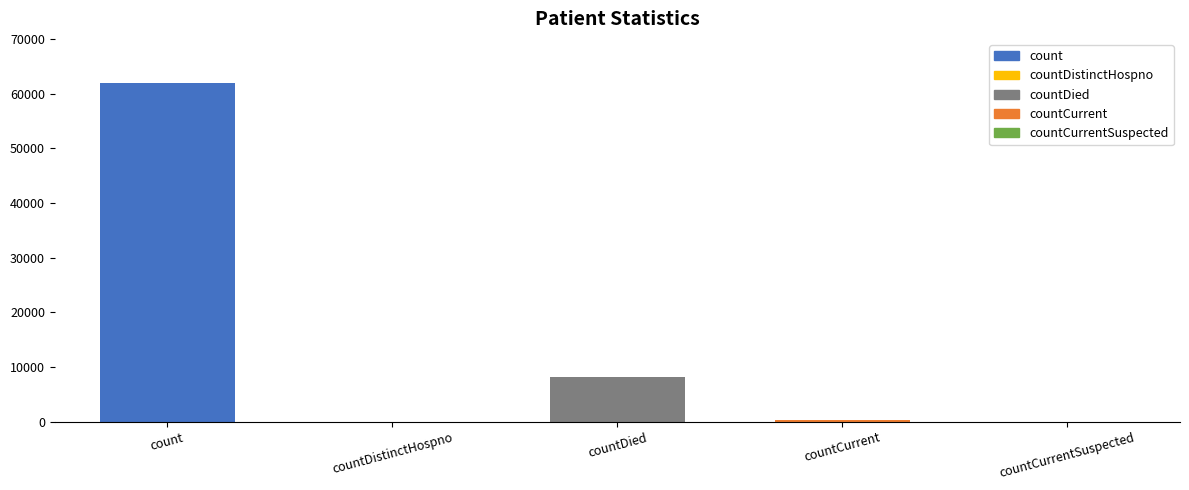

The value at count is 61919. True or false?

True